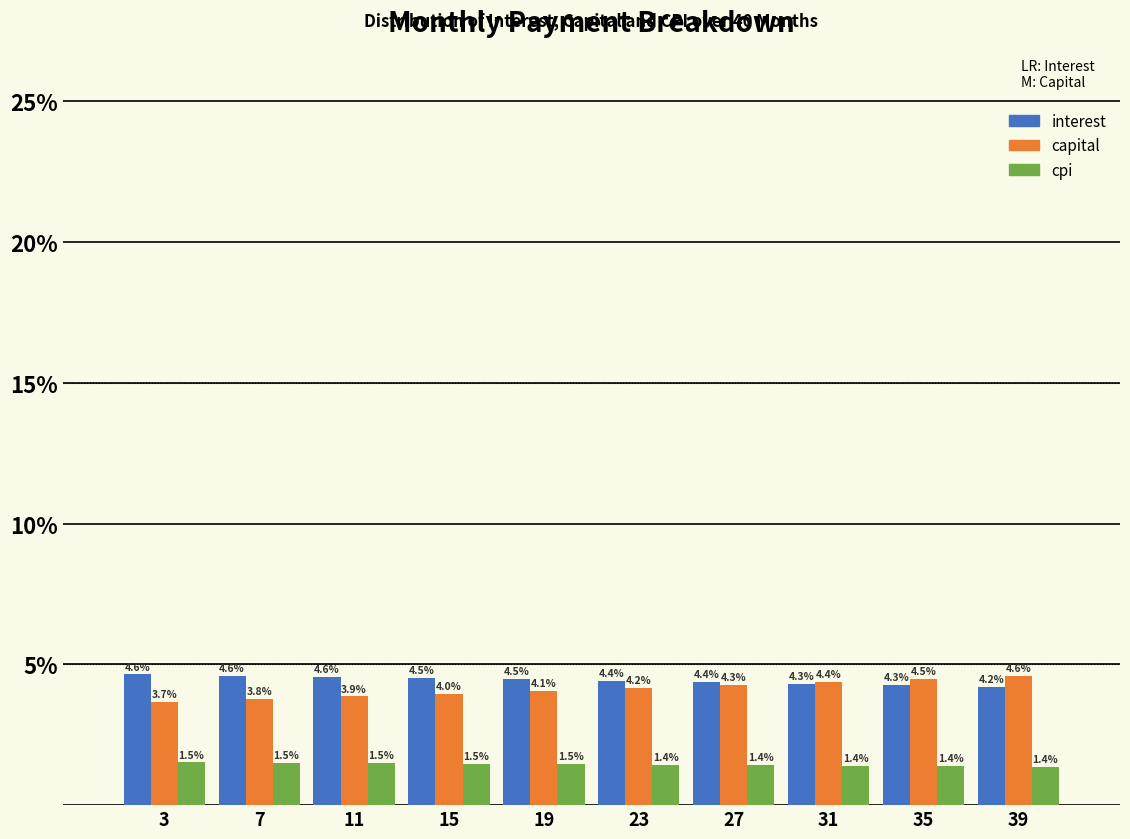

Reading left to right, list all the values displayed in this chart.

interest: 3=4.6	7=4.6	11=4.6	15=4.5	19=4.5	23=4.4	27=4.4	31=4.3	35=4.3	39=4.2
capital: 3=3.7	7=3.8	11=3.9	15=4.0	19=4.1	23=4.2	27=4.3	31=4.4	35=4.5	39=4.6
cpi: 3=1.5	7=1.5	11=1.5	15=1.5	19=1.5	23=1.4	27=1.4	31=1.4	35=1.4	39=1.4